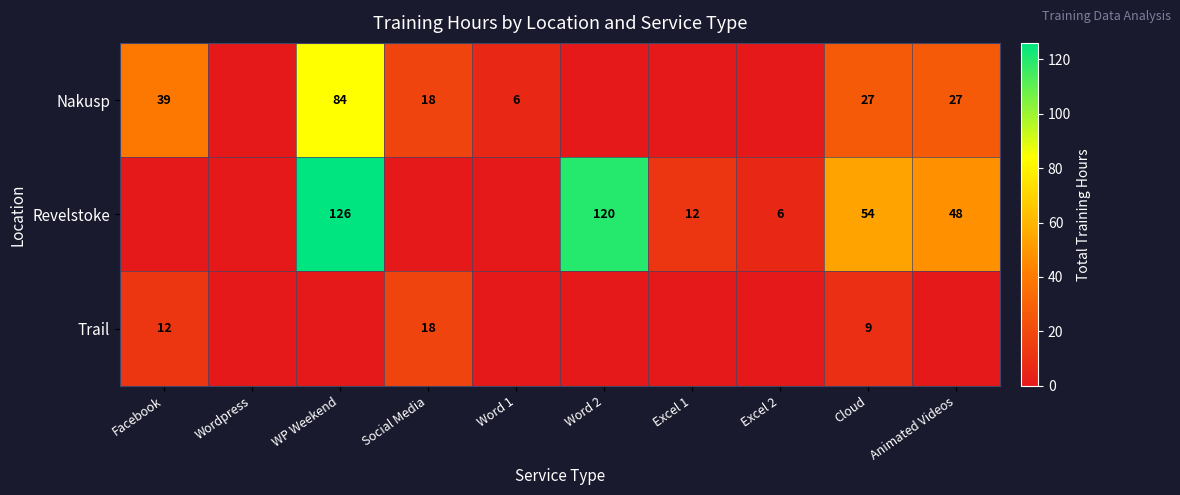

The value of Nakusp at Social Media is 18. True or false?

True